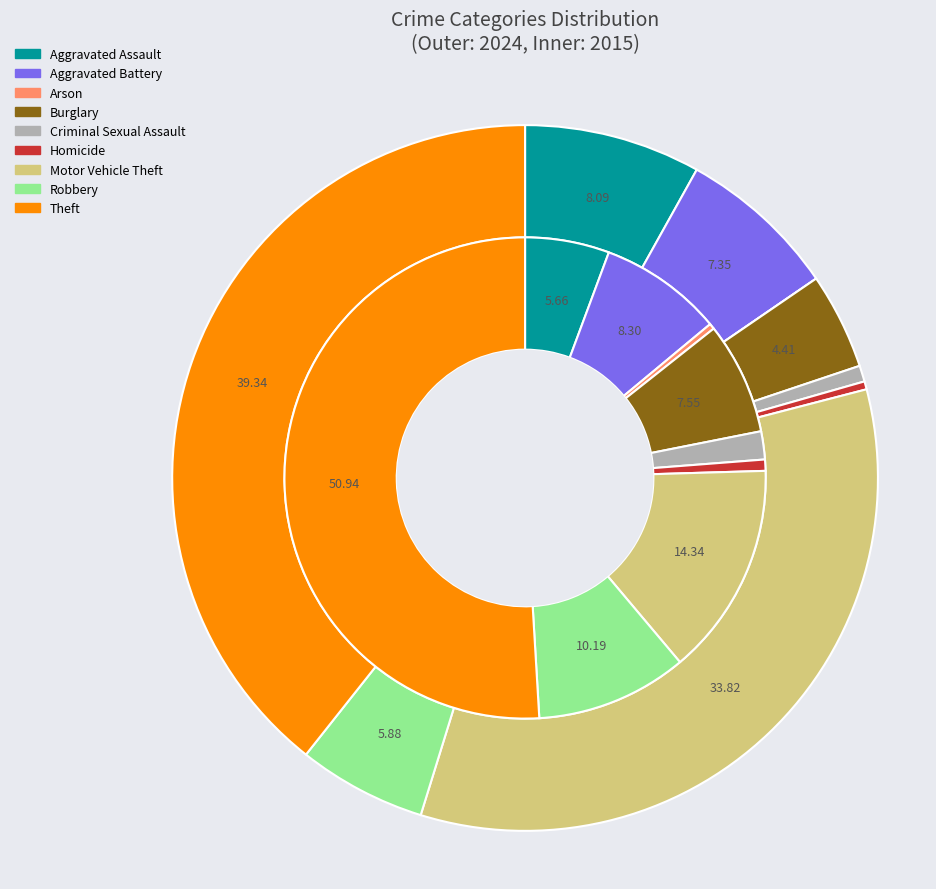

Is it true that values_2024 is 19% of the pie?

False